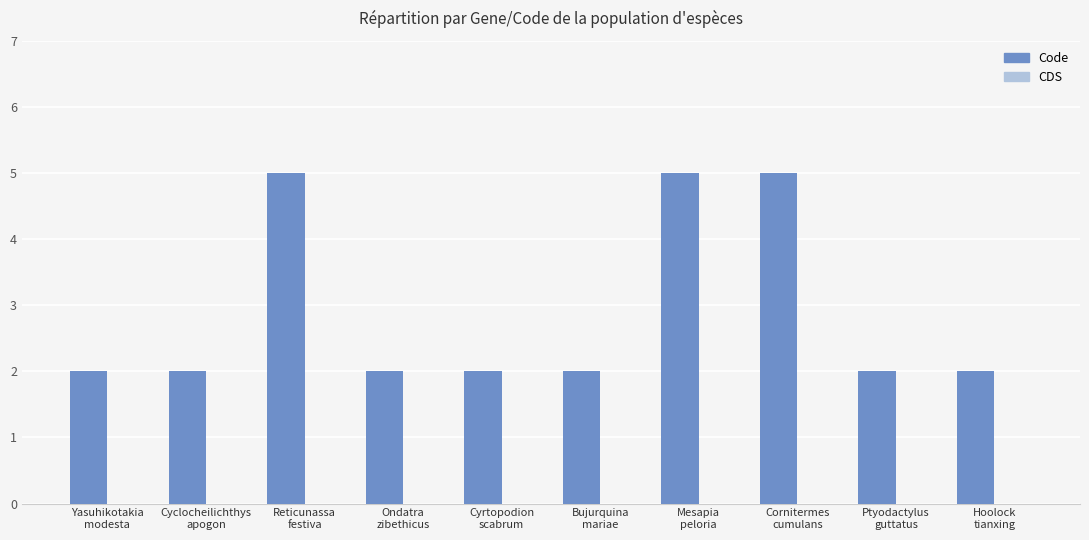

What is the greatest value displayed?

5